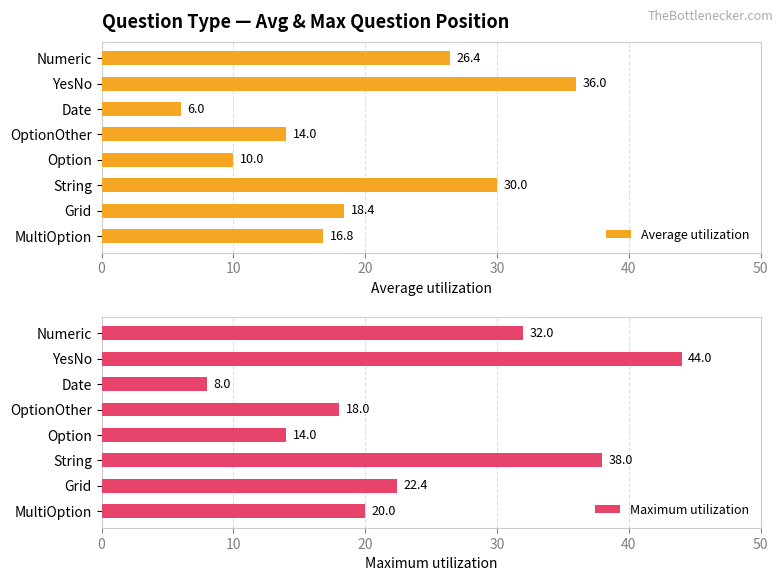

What is the value of the Maximum utilization bar at the 2nd from the left?

44.0